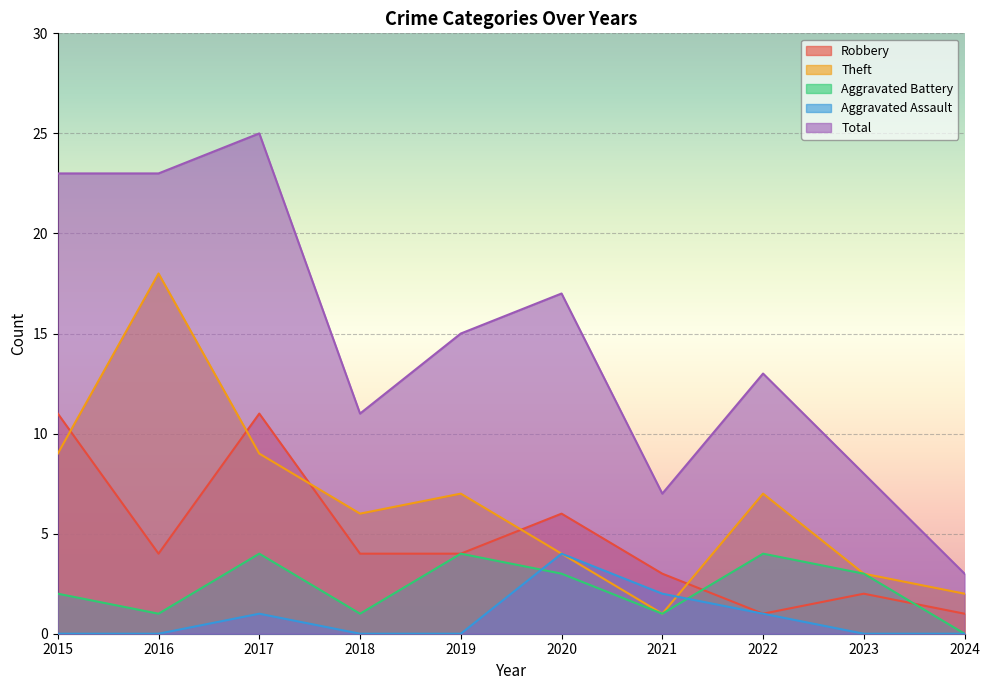

The value of Aggravated Battery at 2023 is 1. True or false?

False